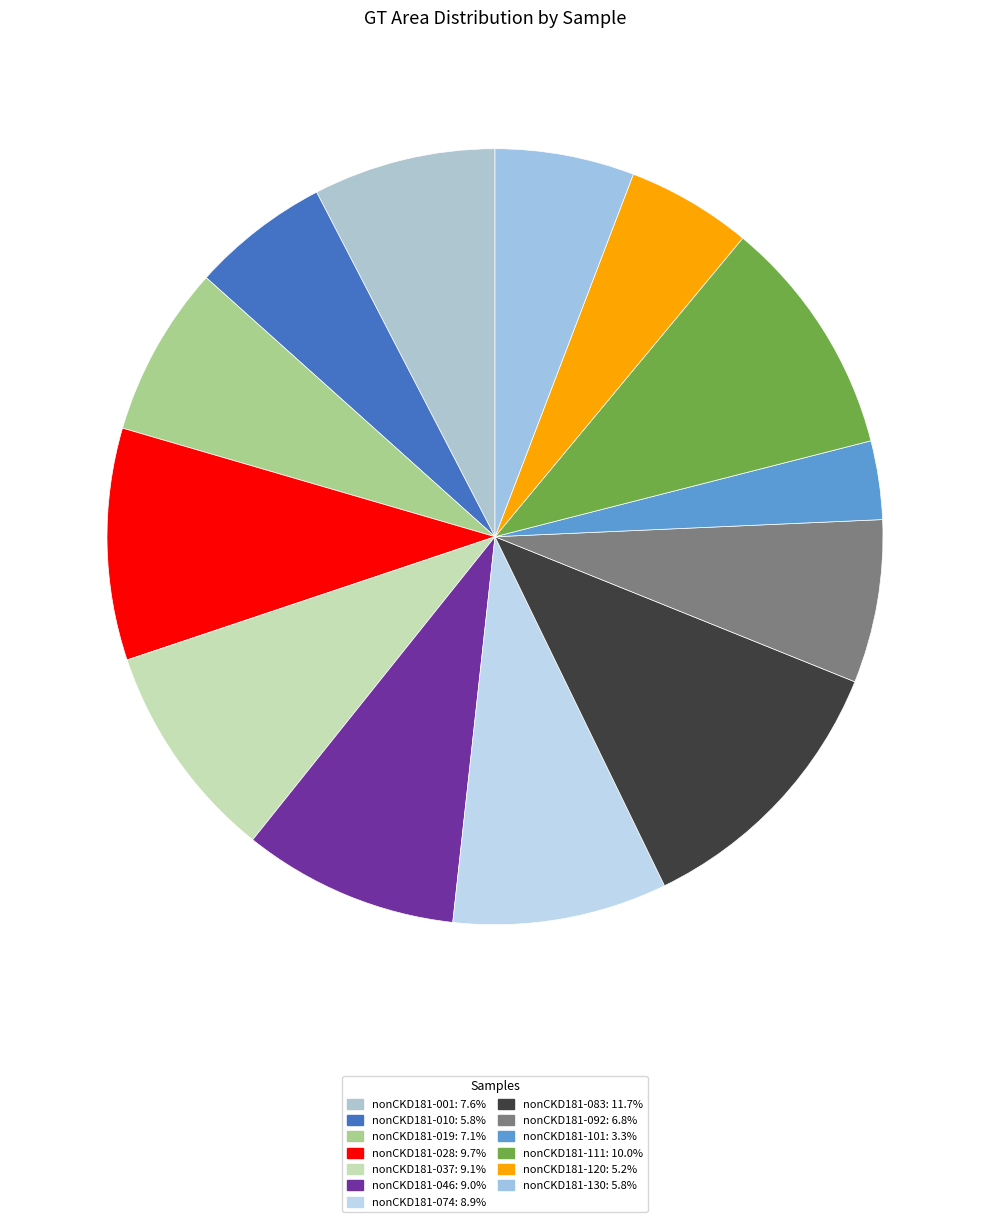

Count the number of slices in the pie.

13